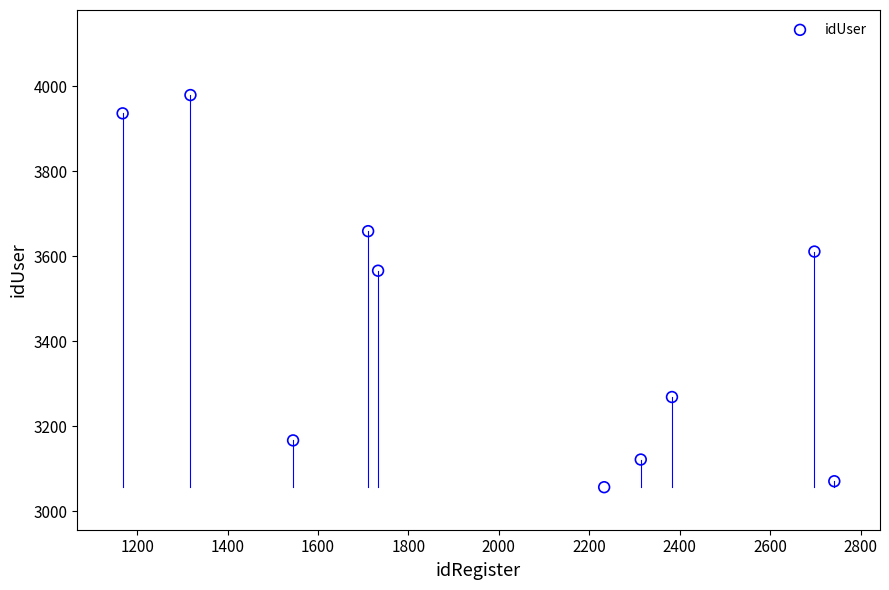

What Y value in the scatter plot is closest to 3518?

3566